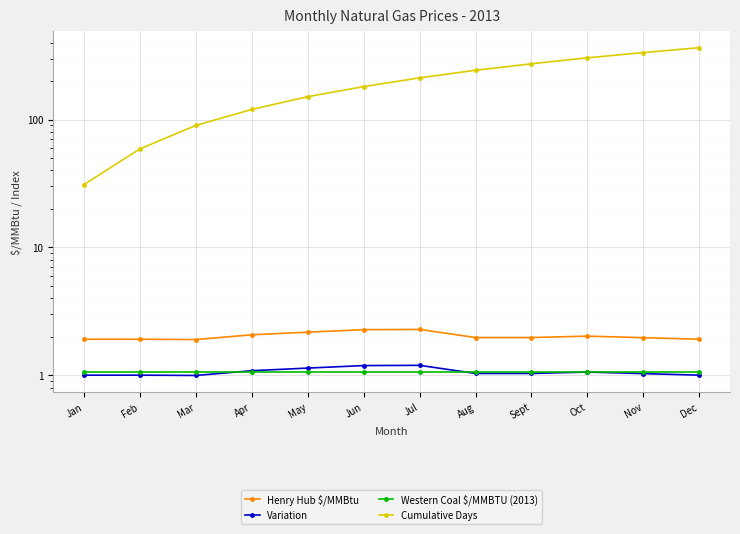

At which label is Cumulative Days closest to 198?

Jul